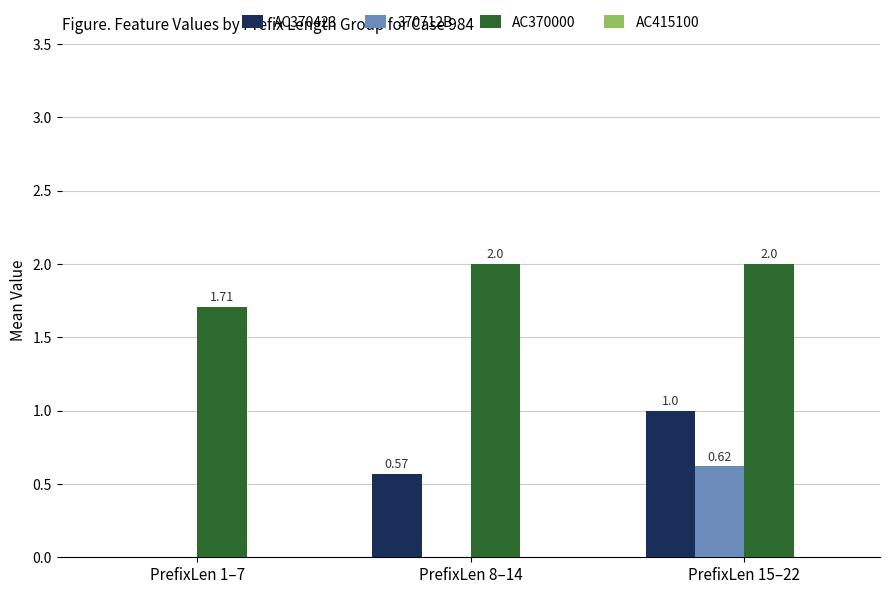

What is the maximum value for AC370423?

1.0